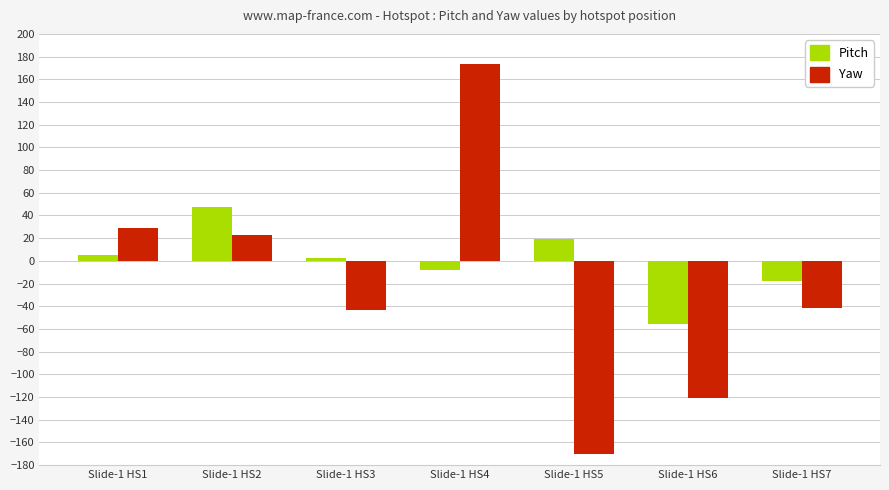

Are the bars horizontal?

No